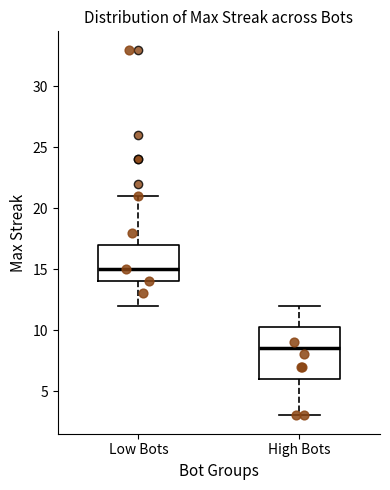

Which box is the tallest, from its lower edge to its upper edge?

High Bots